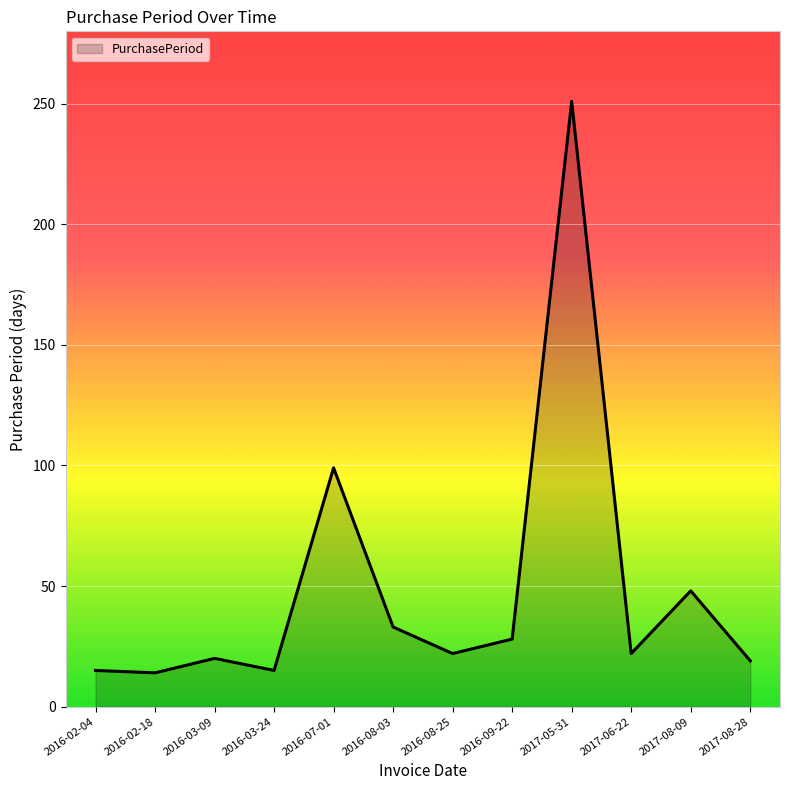

What is the difference between the maximum and second lowest values?

236